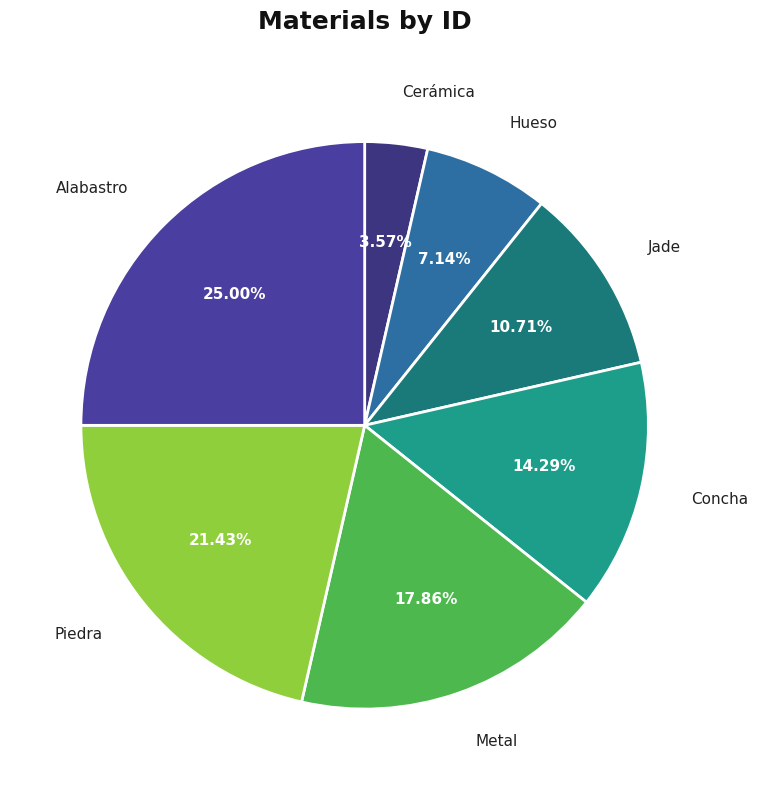

Which category has the biggest portion of the pie?

Alabastro